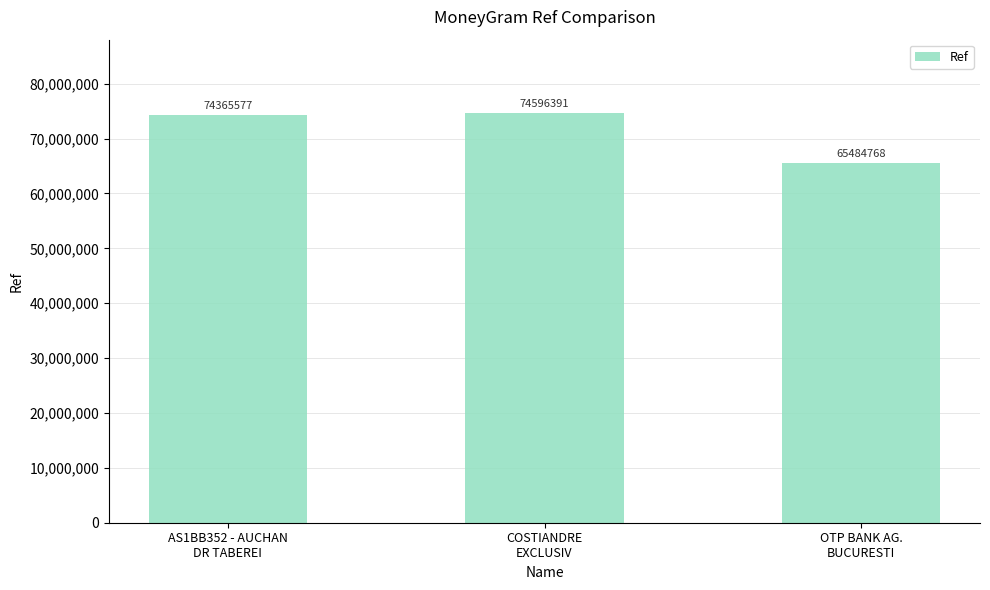

True or false: the data shows 74365577 at AS1BB352 - AUCHAN
DR TABEREI.

True